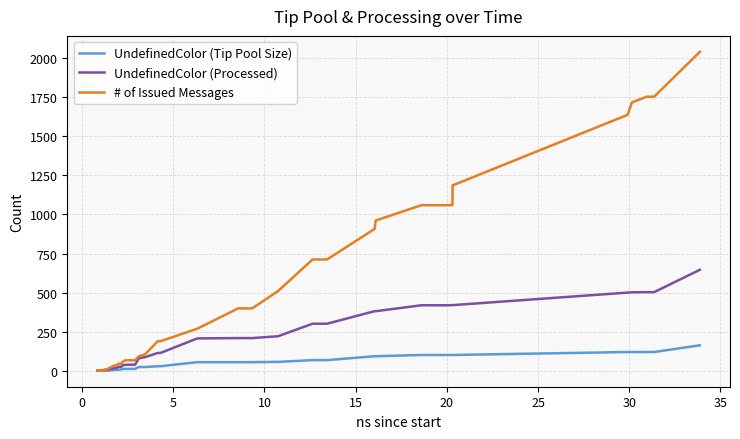

What are all the series names shown in the legend?

UndefinedColor (Tip Pool Size), UndefinedColor (Processed), # of Issued Messages